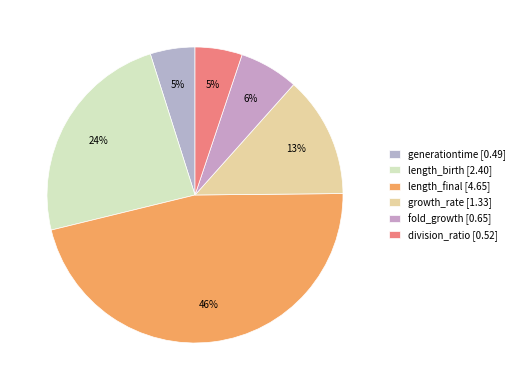

Is it true that division_ratio is 1% of the pie?

False